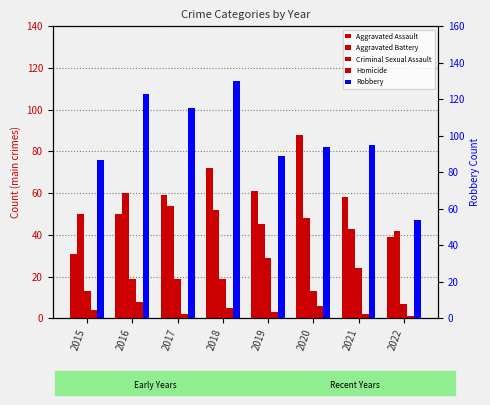

How many bars are there in each group?

5